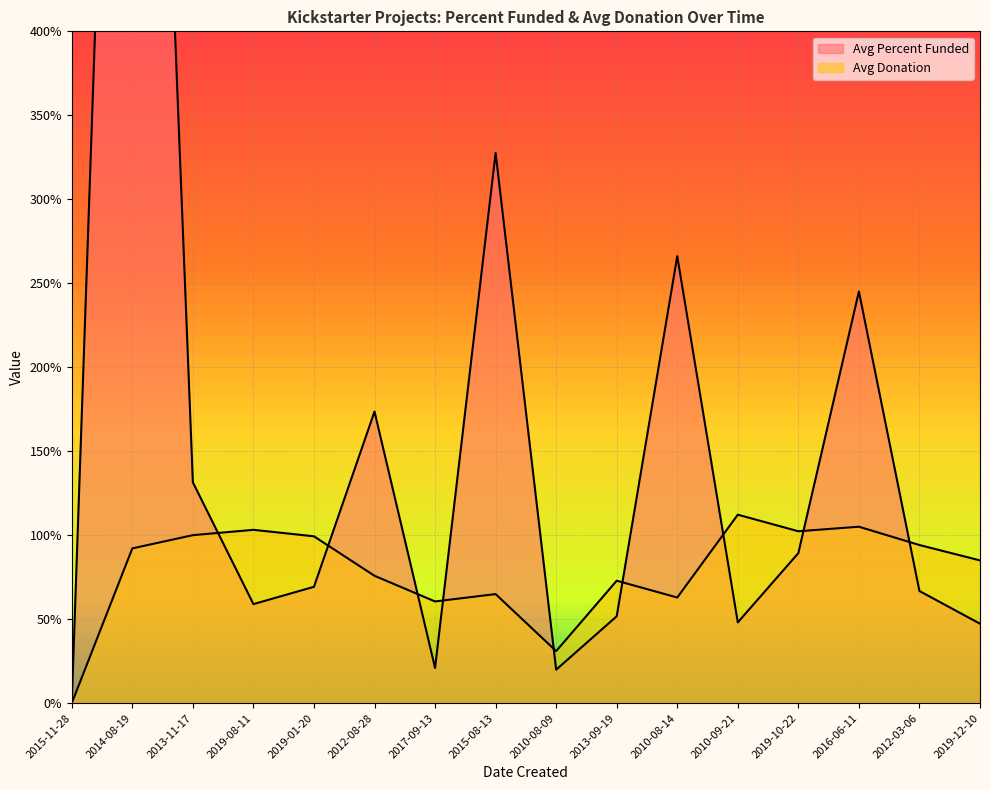

The value of Avg Percent Funded at 2017-09-13 is 21.0. True or false?

True